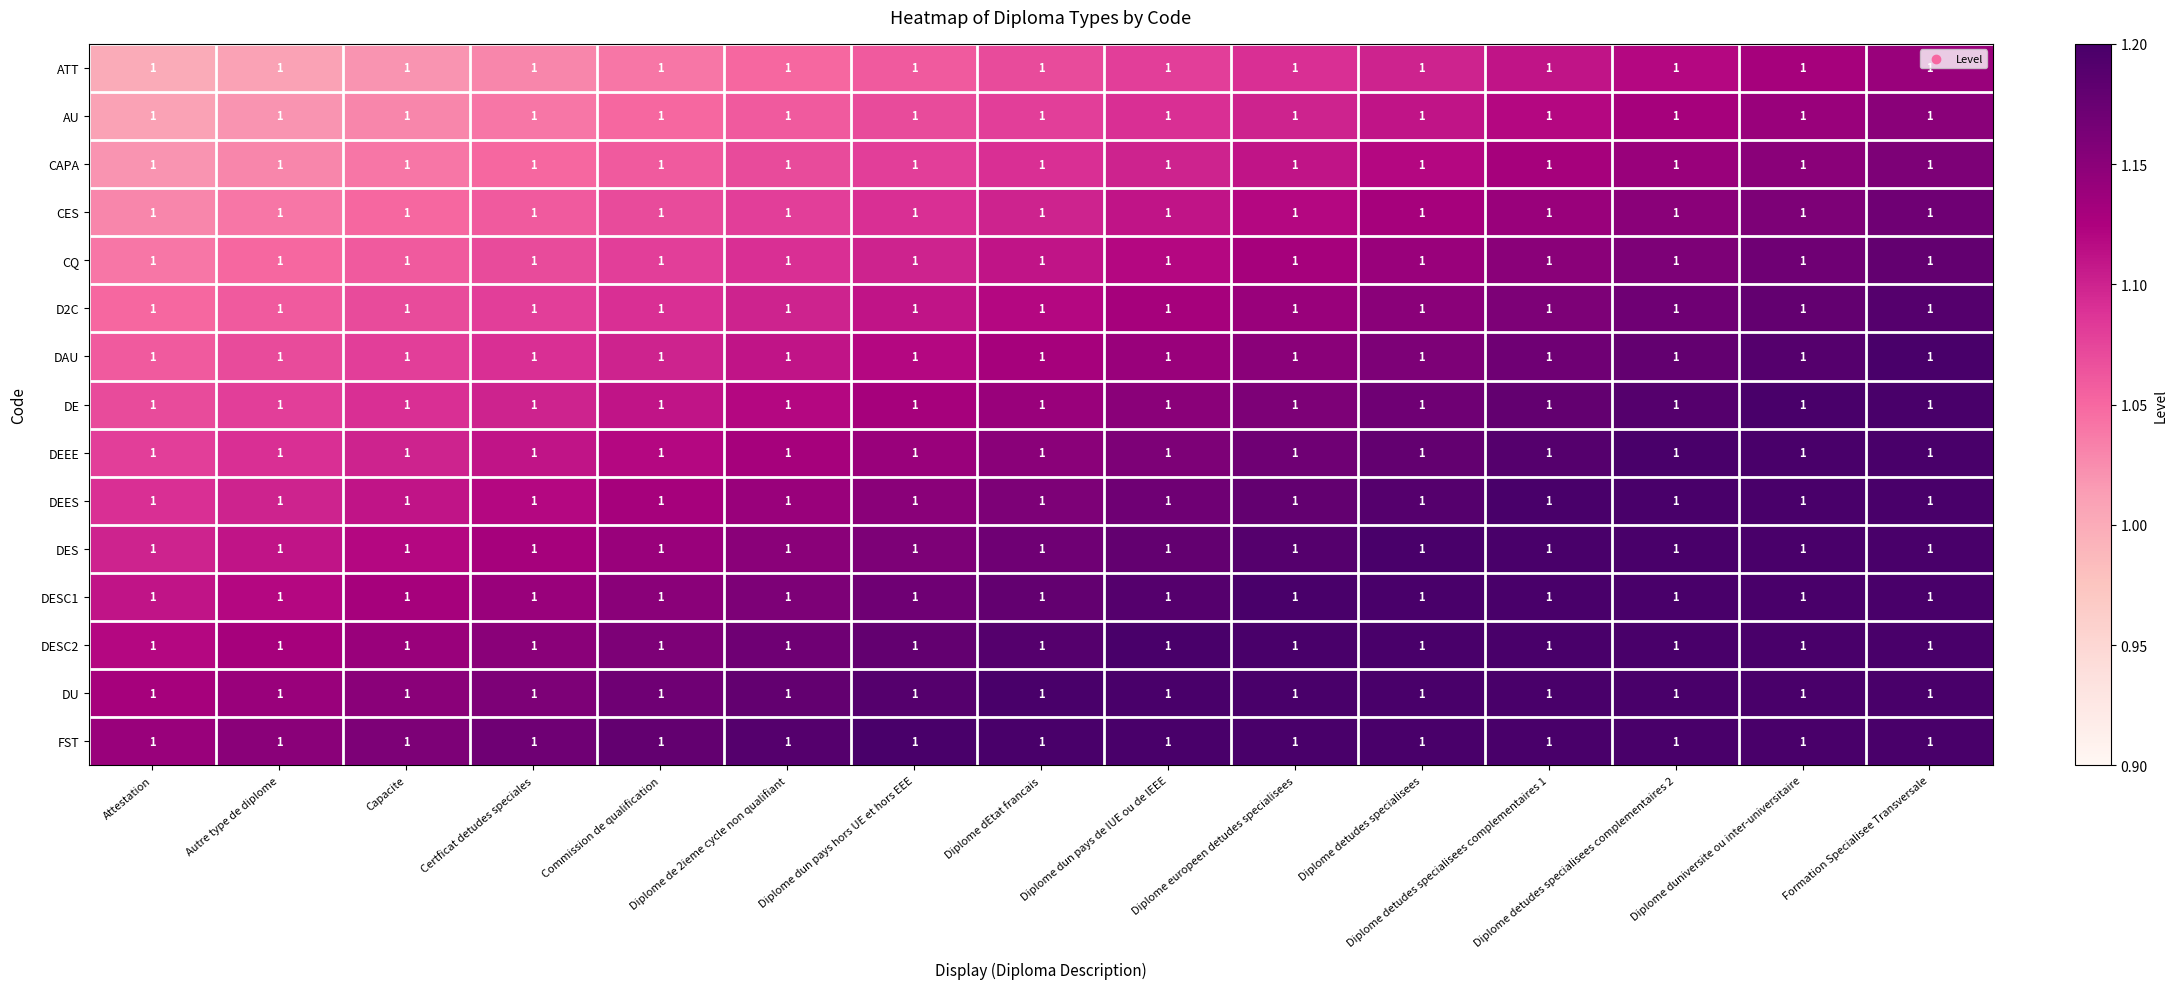

At Attestation, list the series in order from largest to smallest.

FST, DU, DESC2, DESC1, DES, DEES, DEEE, DE, DAU, D2C, CQ, CES, CAPA, AU, ATT